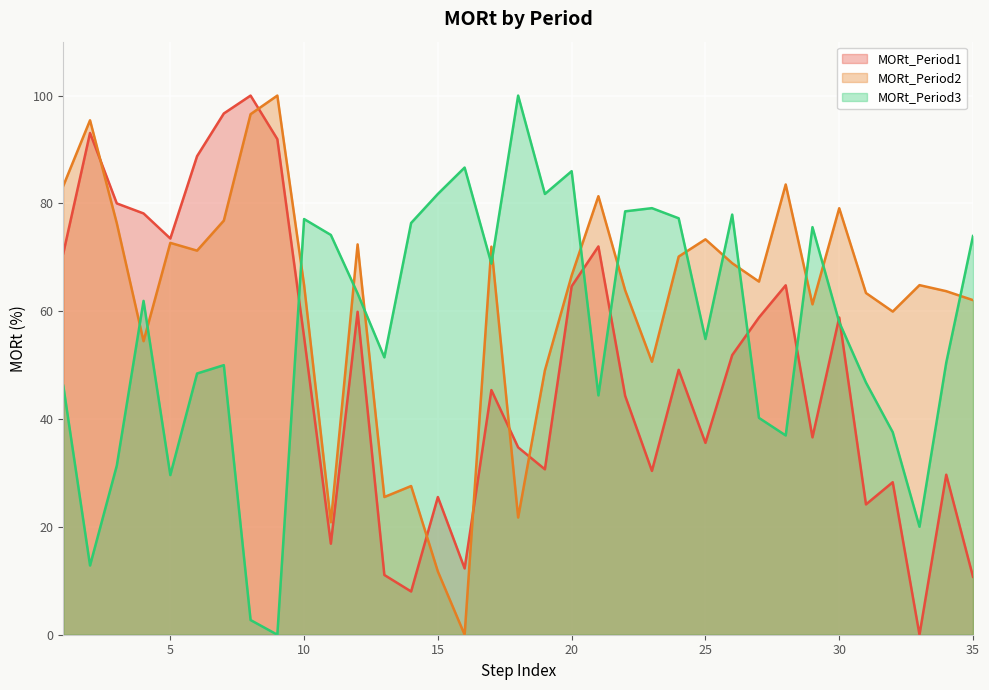

At which label does MORt_Period2 reach its minimum?

16